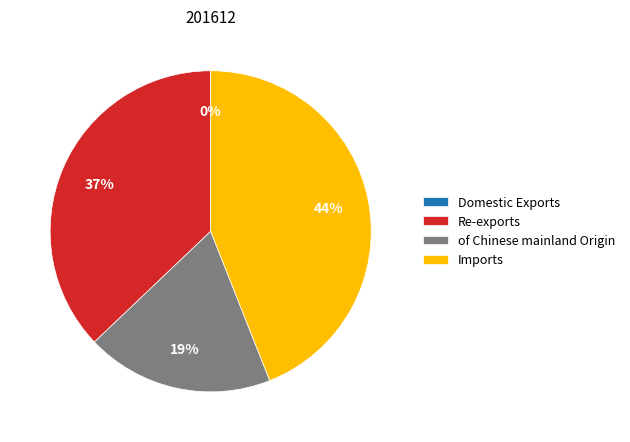

What is the largest slice in the pie chart?

Imports